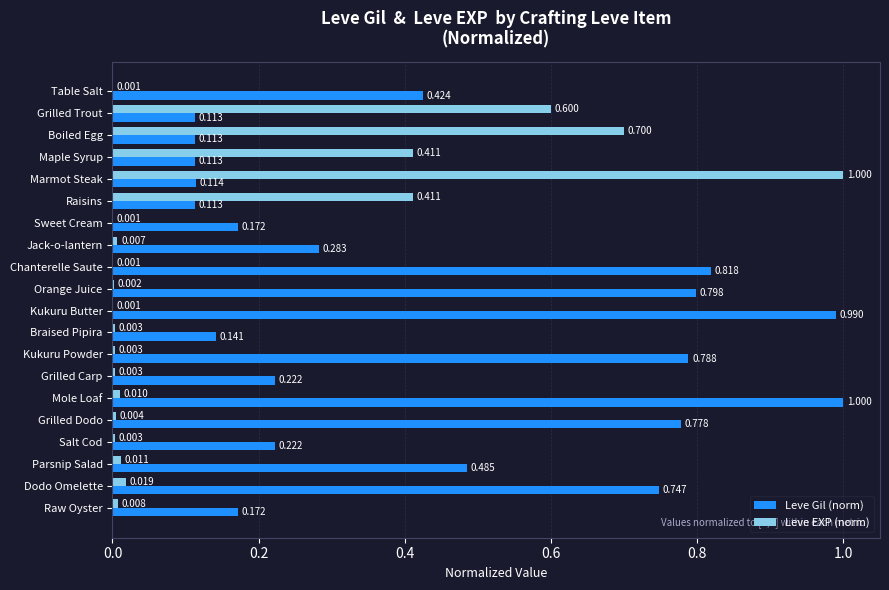

At which category is the sum across all series the highest?

Marmot Steak